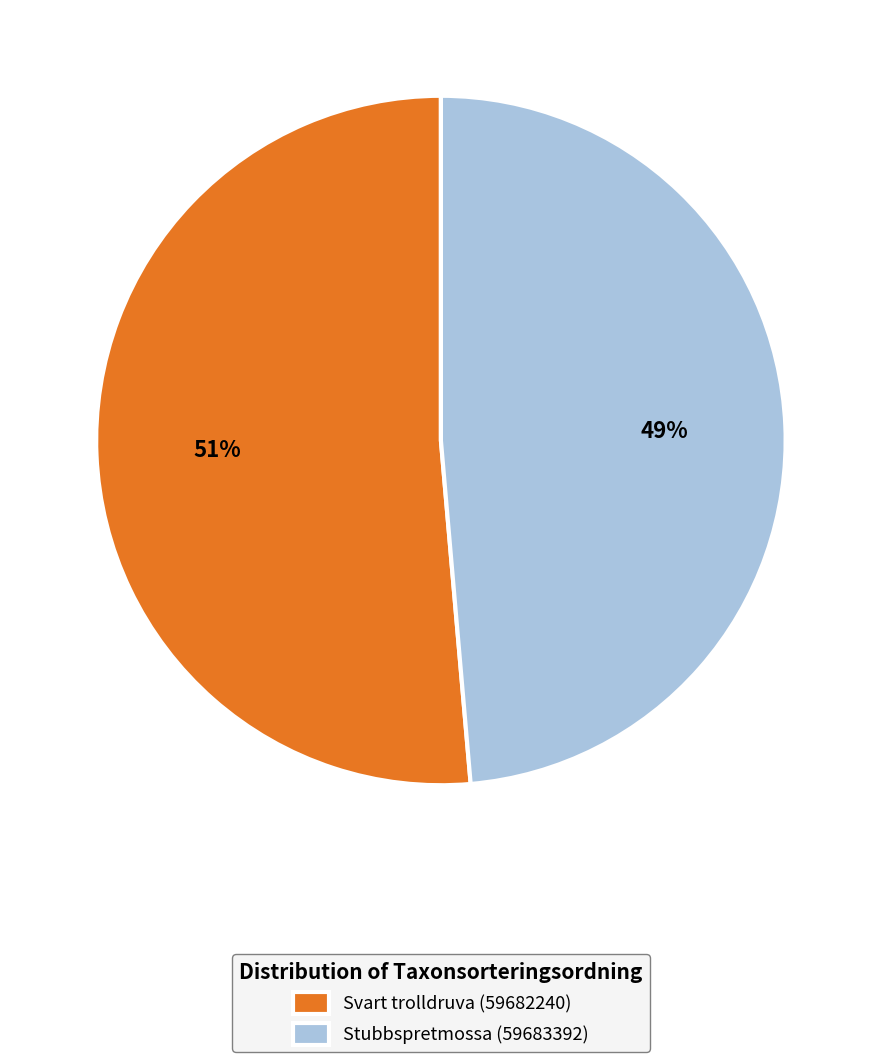

Which category accounts for the majority?

Svart trolldruva (59682240)